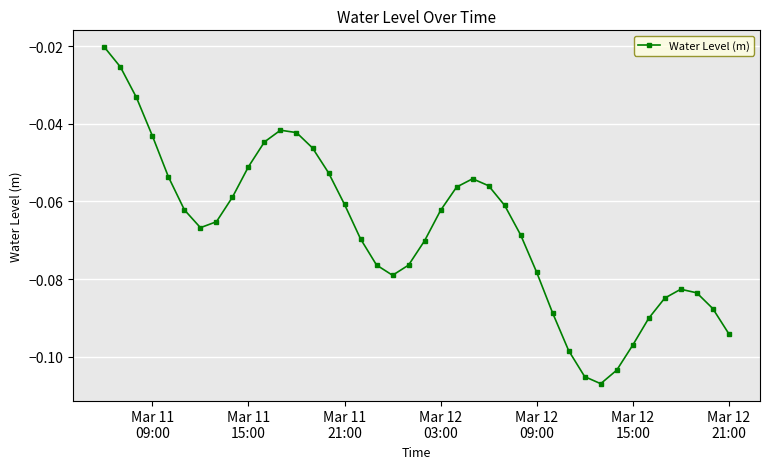

How many points are higher than both their immediate neighbors (excluding endpoints)?

3